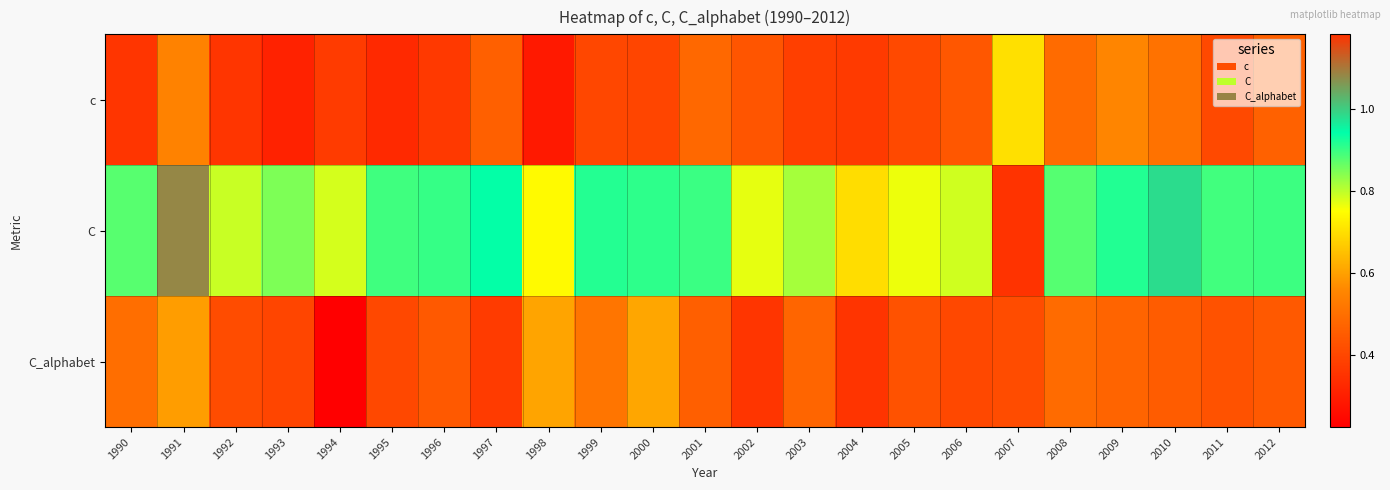

What is the maximum value shown in the chart?

1.2